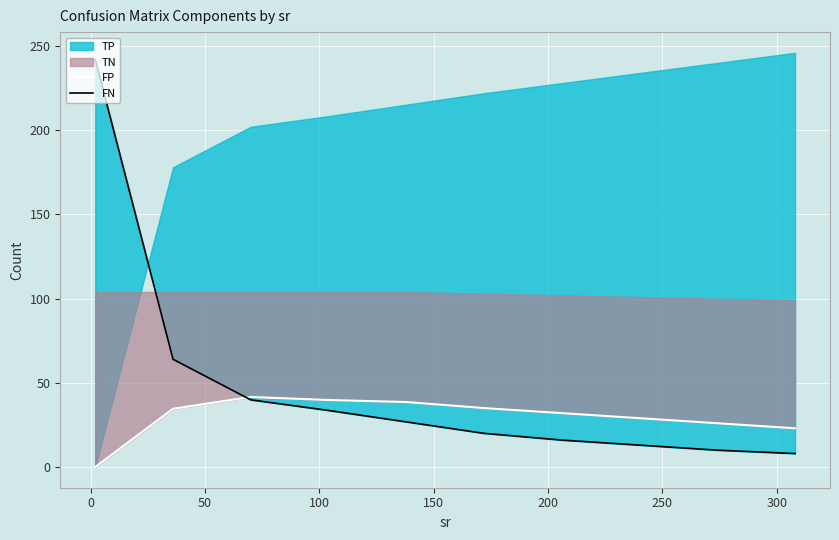

True or false: FP has a value of 51.8 at 300.

False